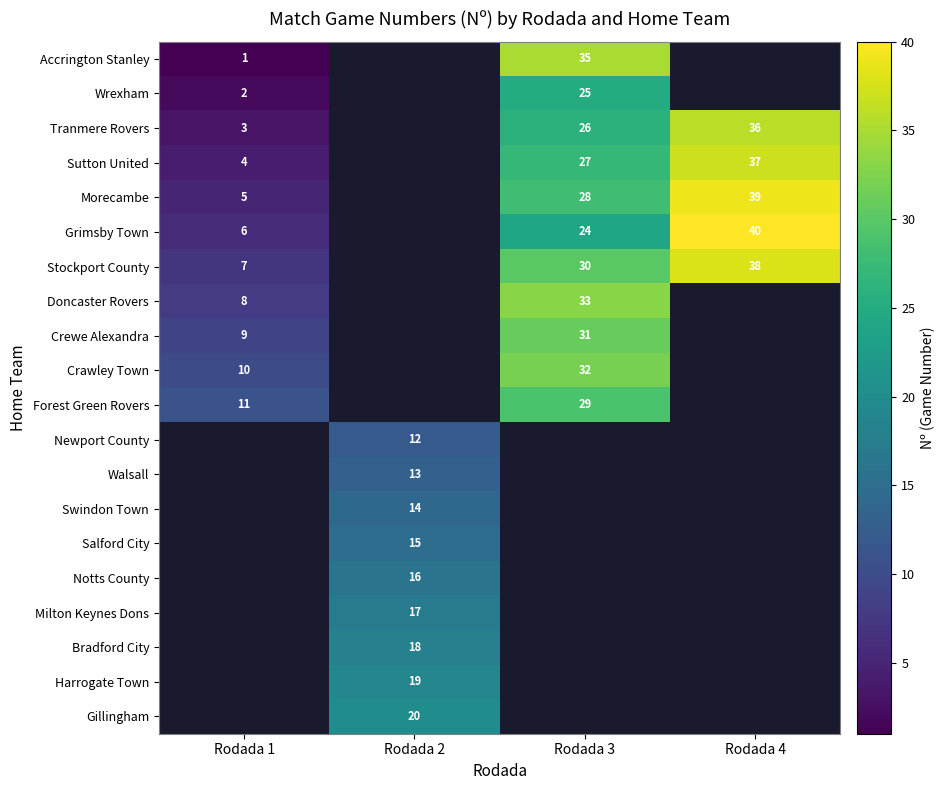

True or false: Crawley Town has a value of 22 at Rodada 3.

False